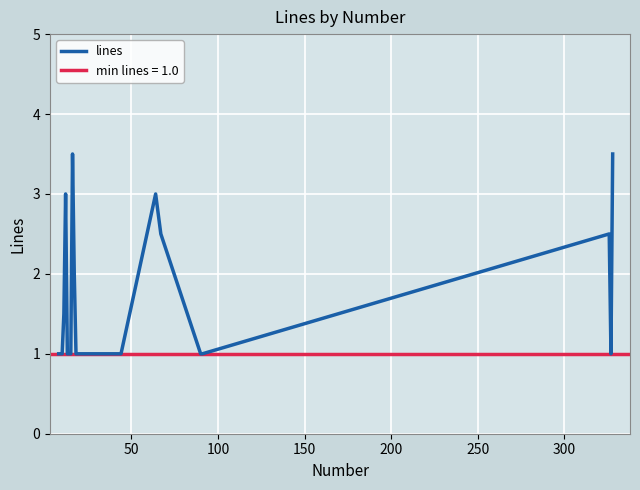

What is the maximum value for lines?

3.5